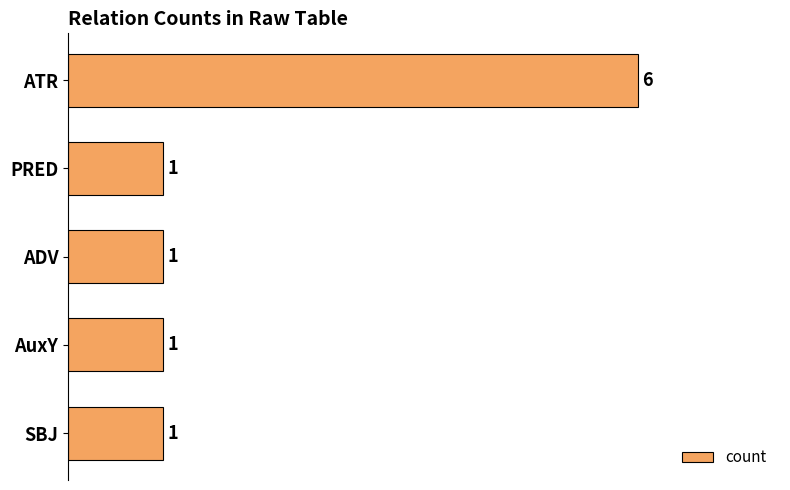

Reading top to bottom, what are all the values shown in this chart?

ATR=6	PRED=1	ADV=1	AuxY=1	SBJ=1